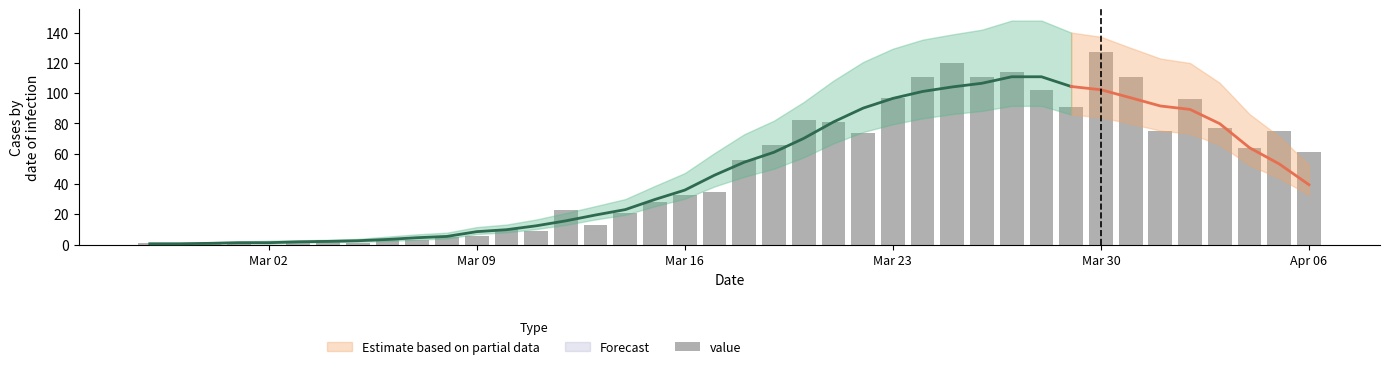

The value at 20 is 92. True or false?

False